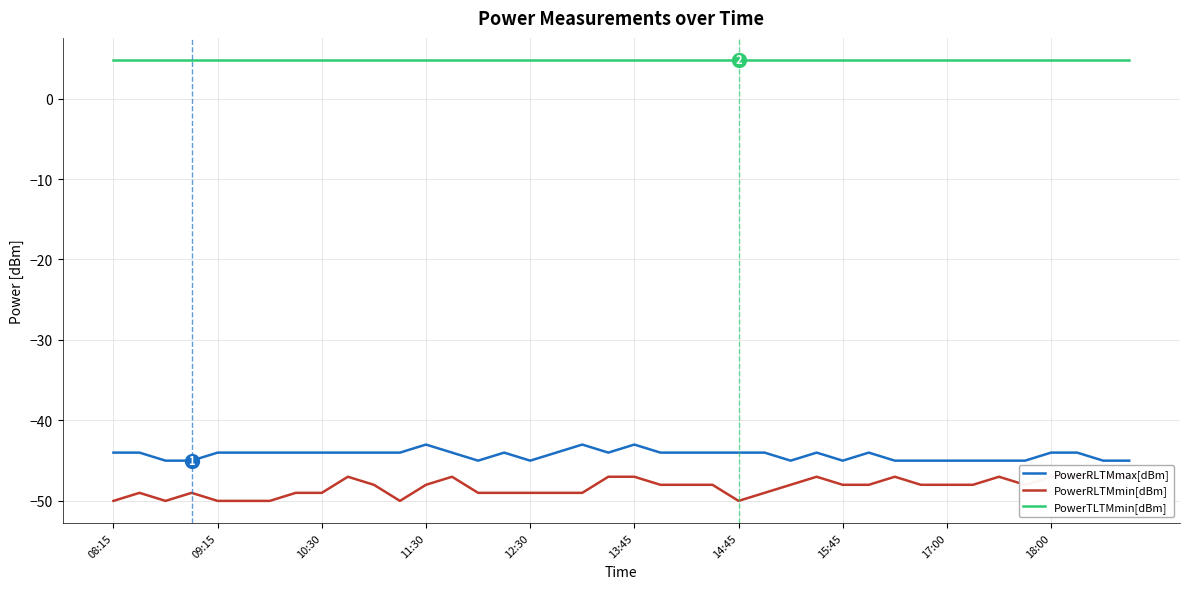

True or false: PowerTLTMmin[dBm] and PowerRLTMmax[dBm] cross at least once.

False